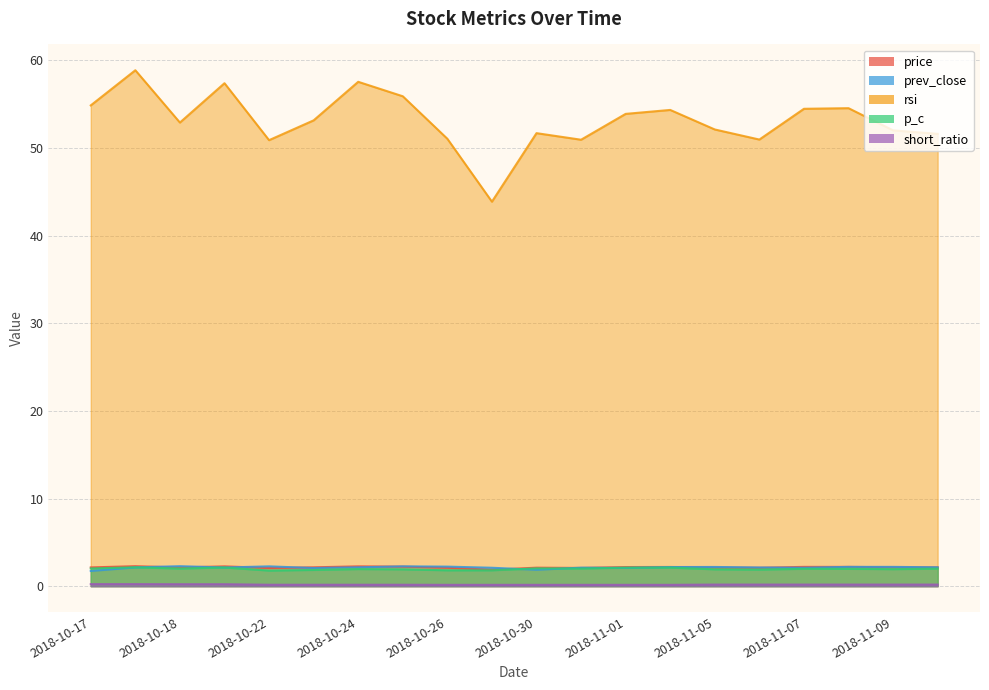

How many short_ratio values are between 0 and 1?

20